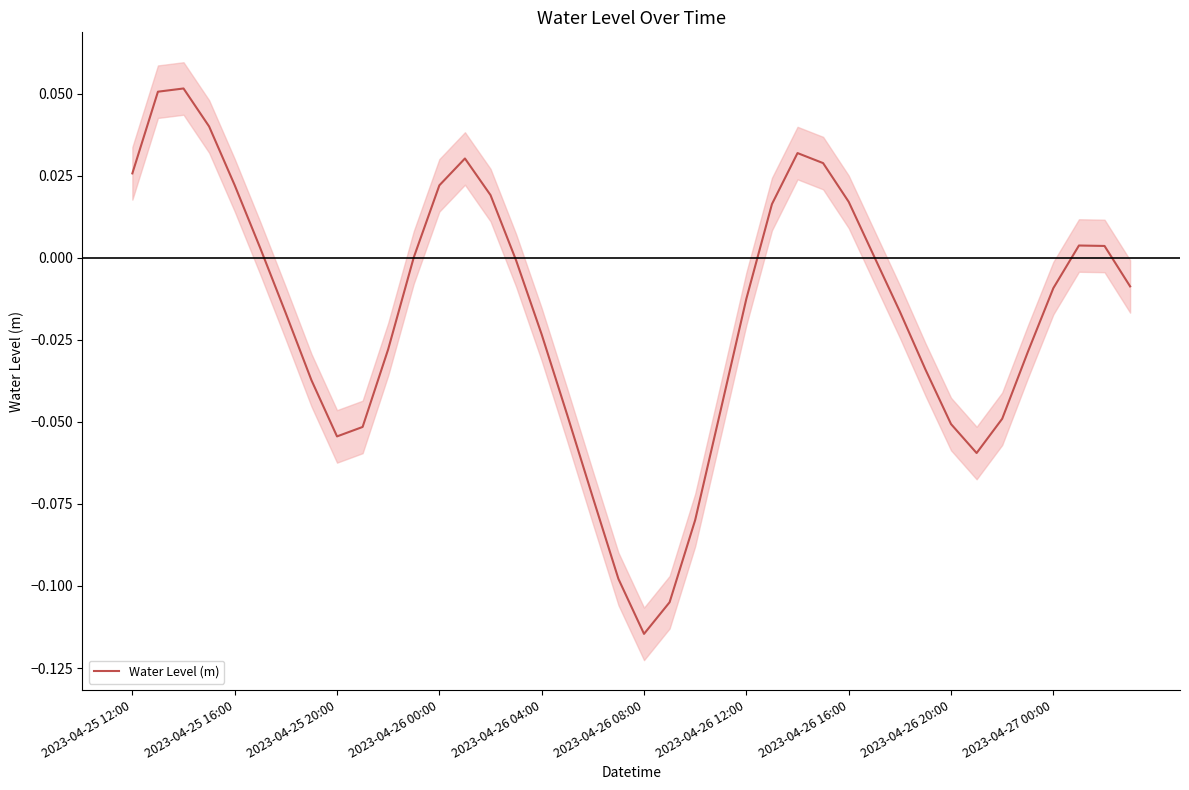

The chart shows a value of -0.0 at 10. True or false?

False